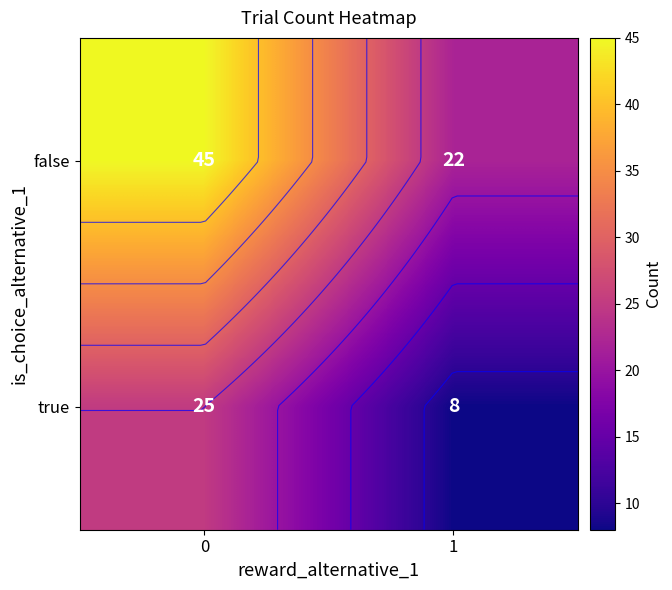

Rank the series by their maximum value, from lowest to highest.

true, false